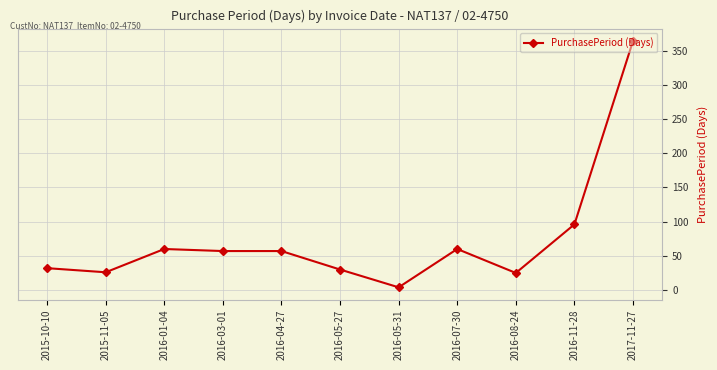

What is the sum of all values?

811